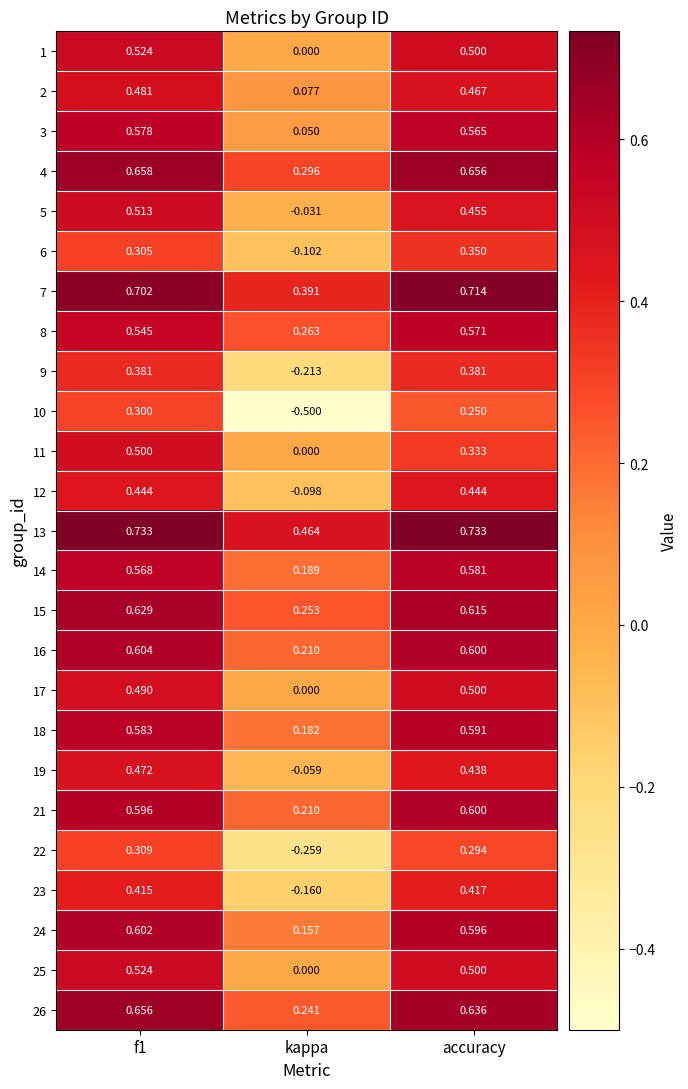

At which category does the chart reach its minimum across all series?

kappa